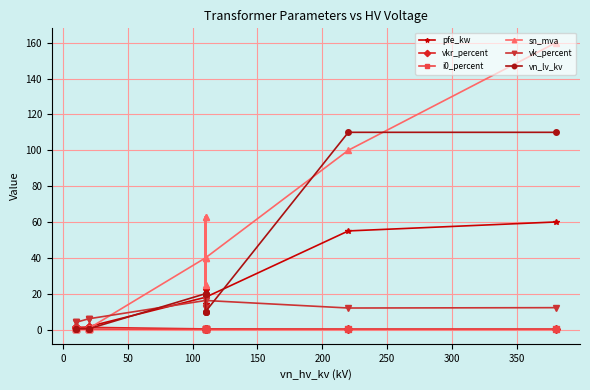

Which series has the largest total across all categories?

sn_mva